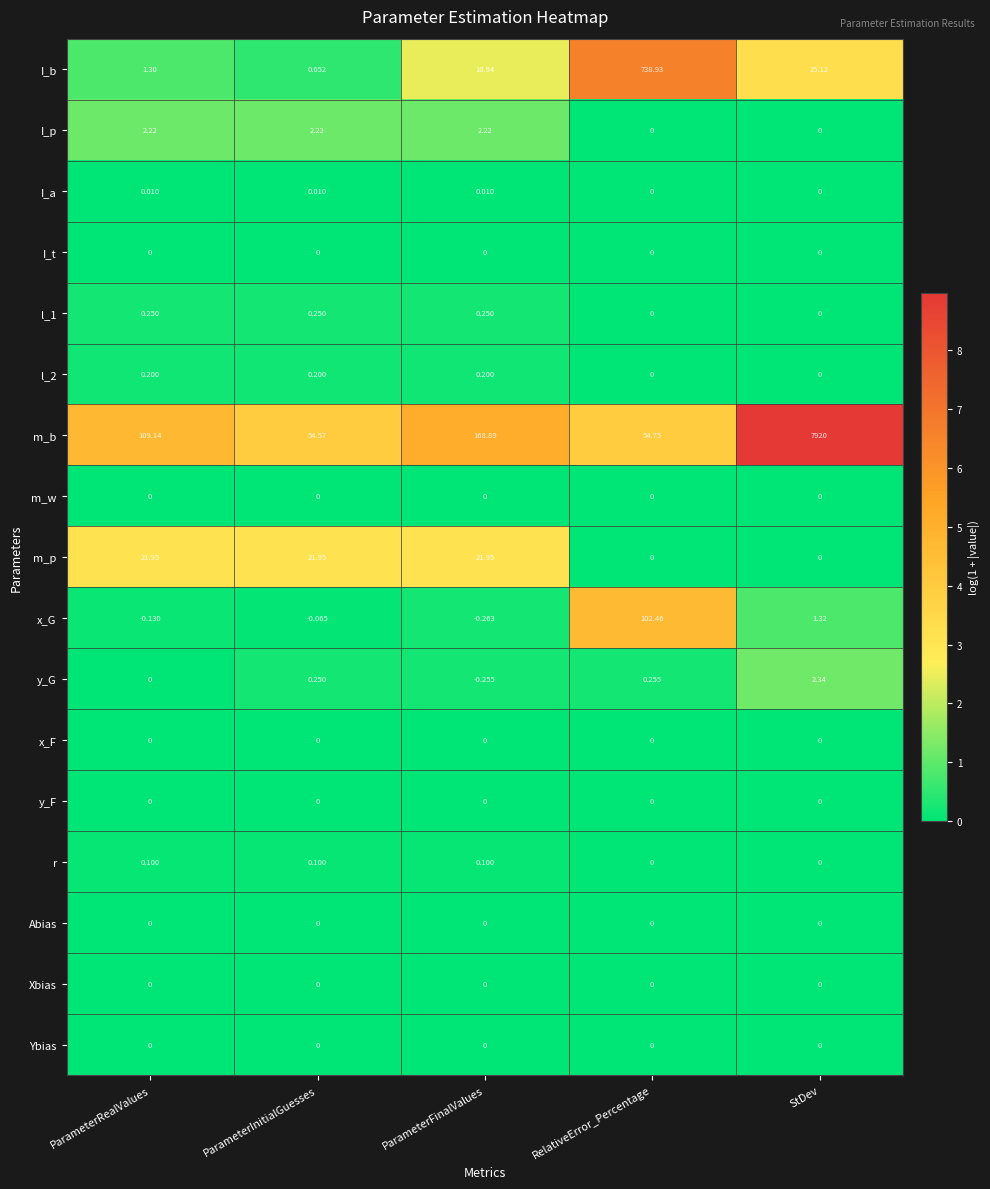

At which category is the sum across all series the highest?

StDev